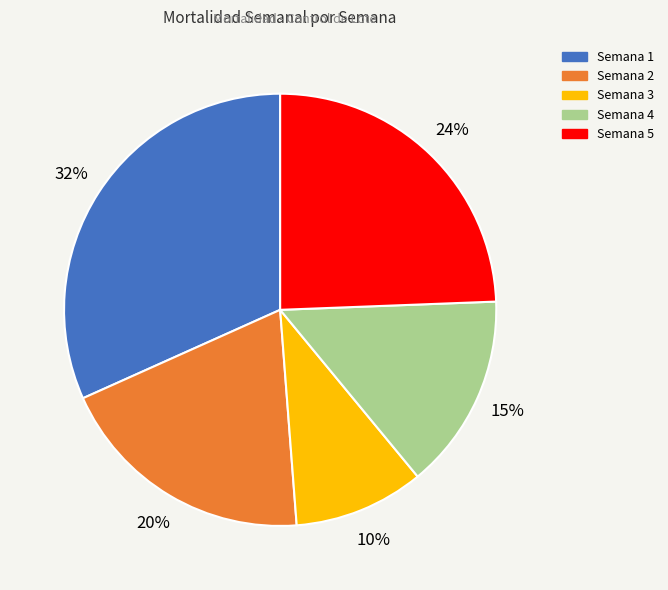

What is the smallest slice in the pie chart?

Semana 3